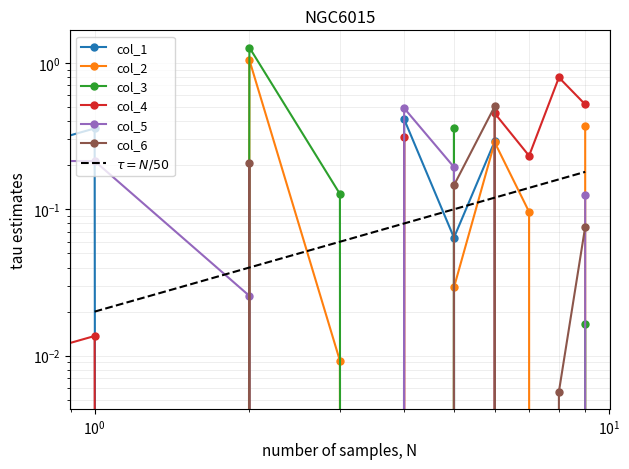

The col_2 series shows 0.4 at 2. True or false?

False